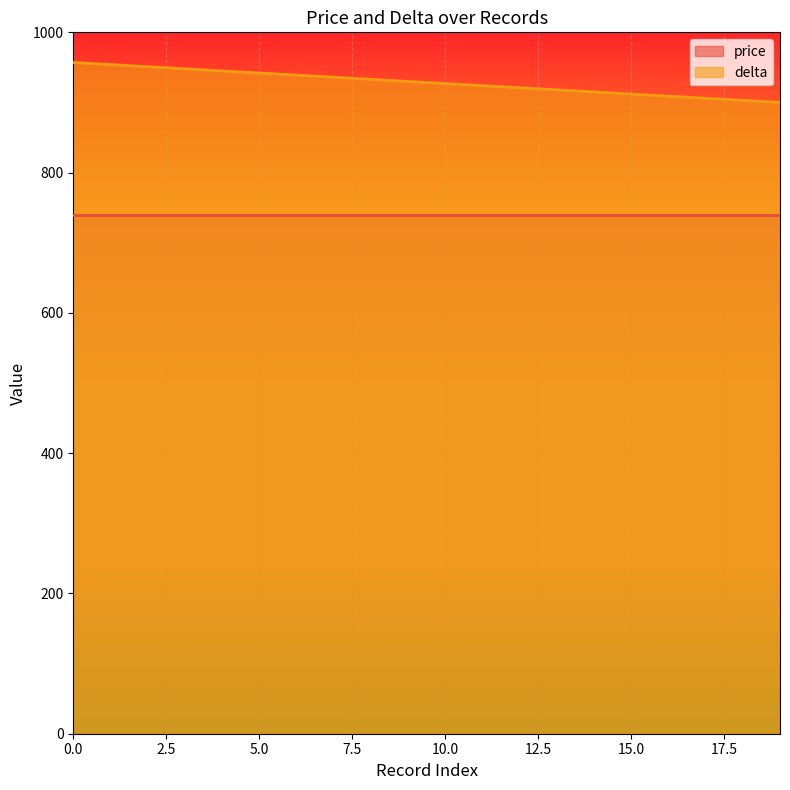

What is the difference between the values at 15 and 18?

9